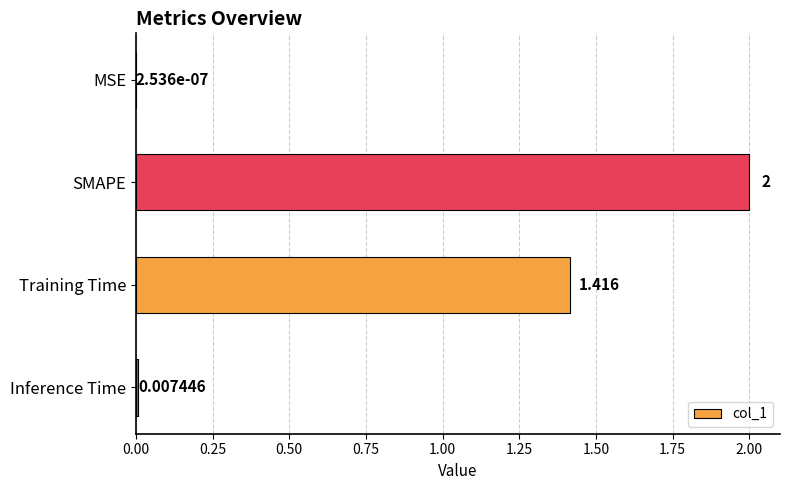

Which has a higher value, MSE or Inference Time?

Inference Time